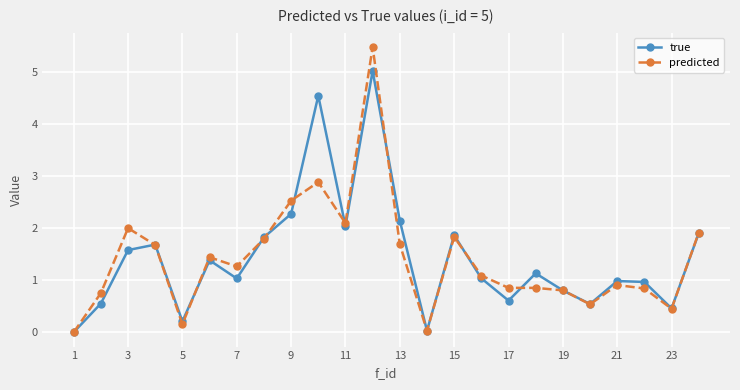

True or false: true has more than 2 interior local peaks.

True